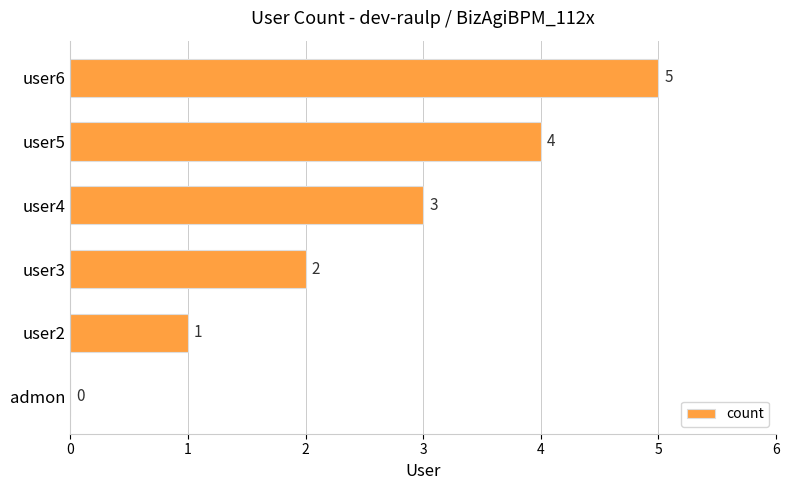

Where is the data nearest to the value 2?

user3